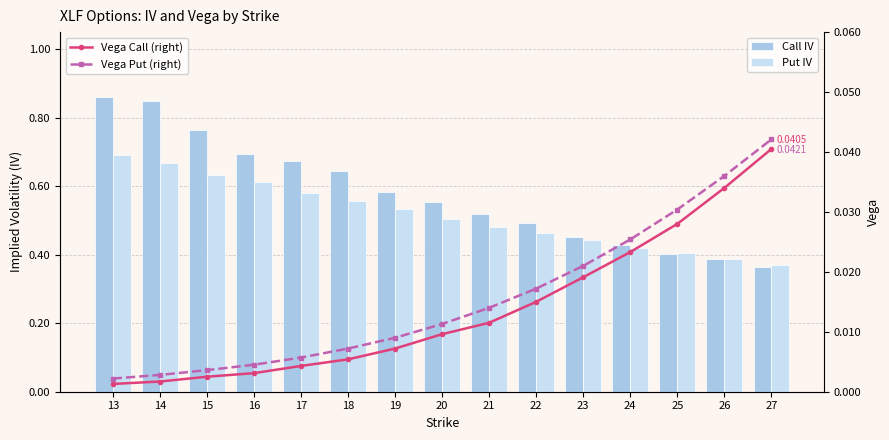

Which has a higher value, 19 or 27?

19